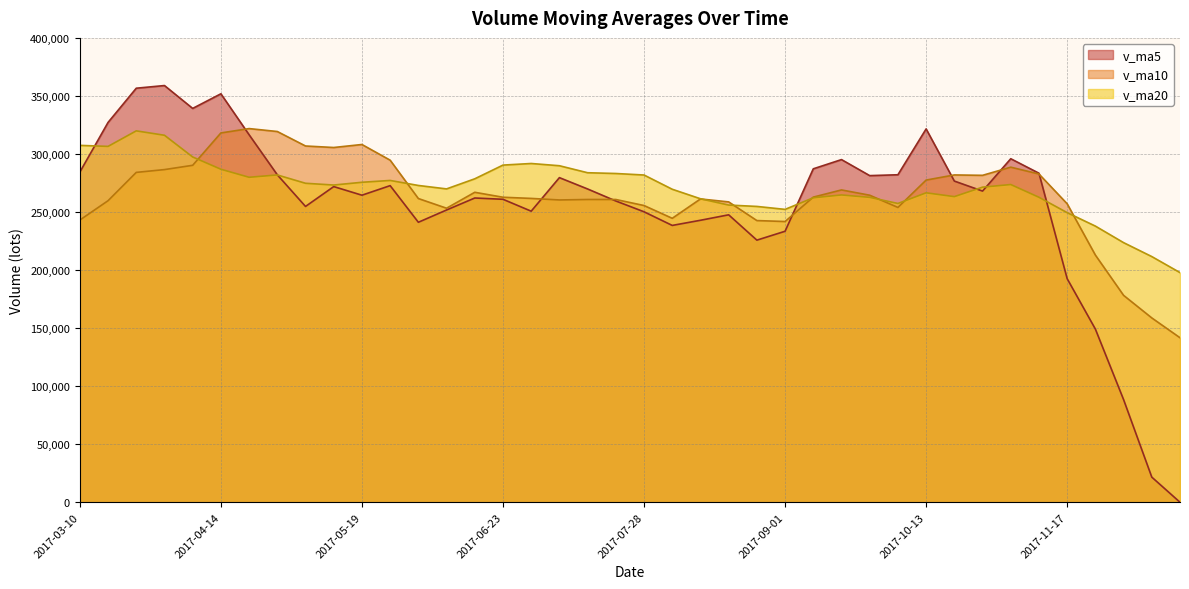

In v_ma10, how many points are lower than both neighbors (excluding endpoints)?

7